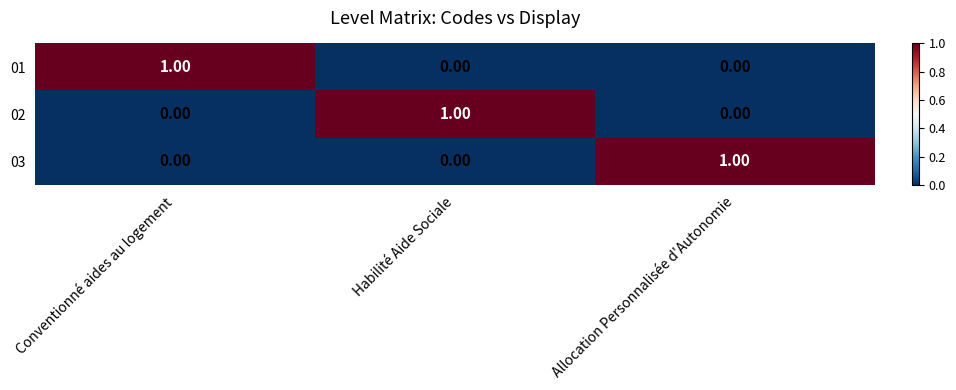

Is the value of 02 at Allocation Personnalisée d'Autonomie greater than the value of 03 at Allocation Personnalisée d'Autonomie?

No